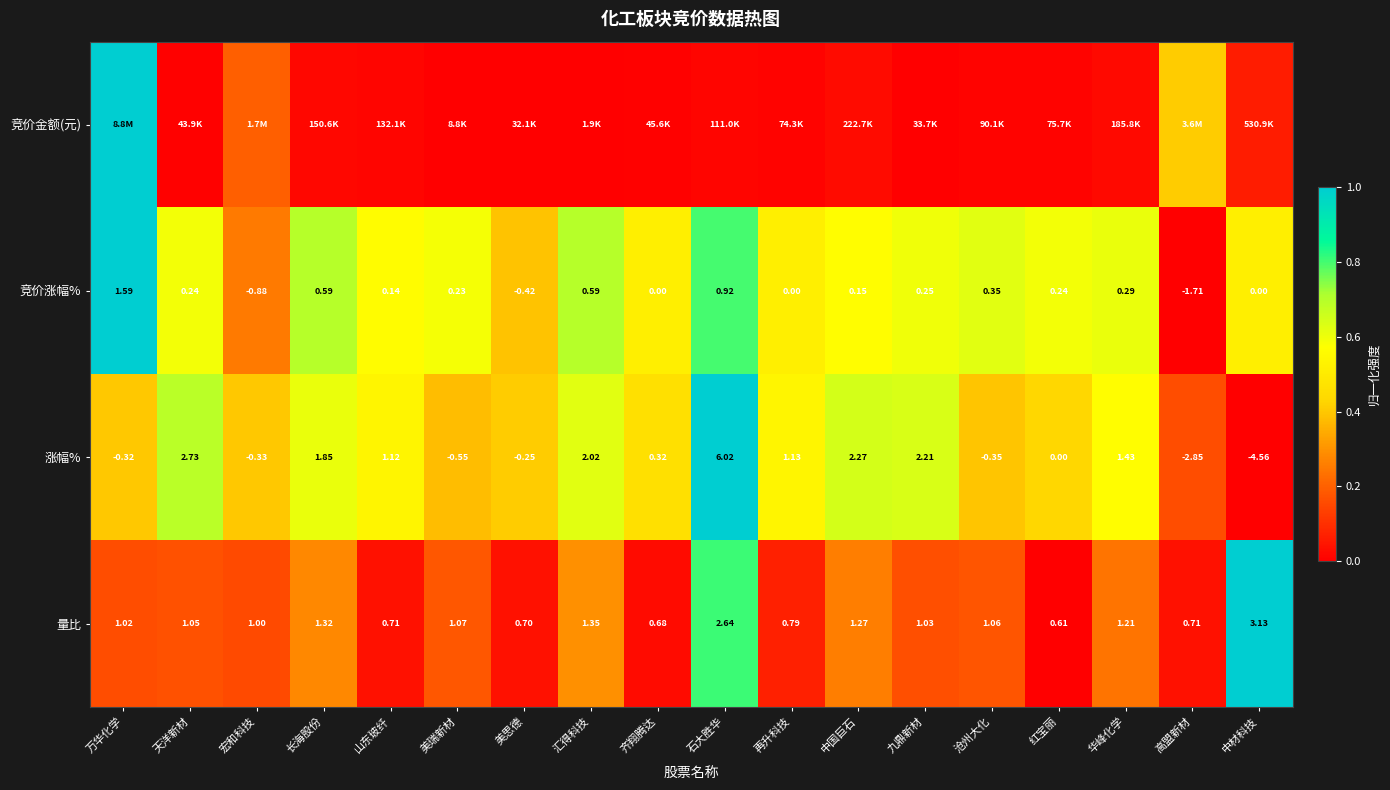

Which category has the lowest value across all series?

汇得科技